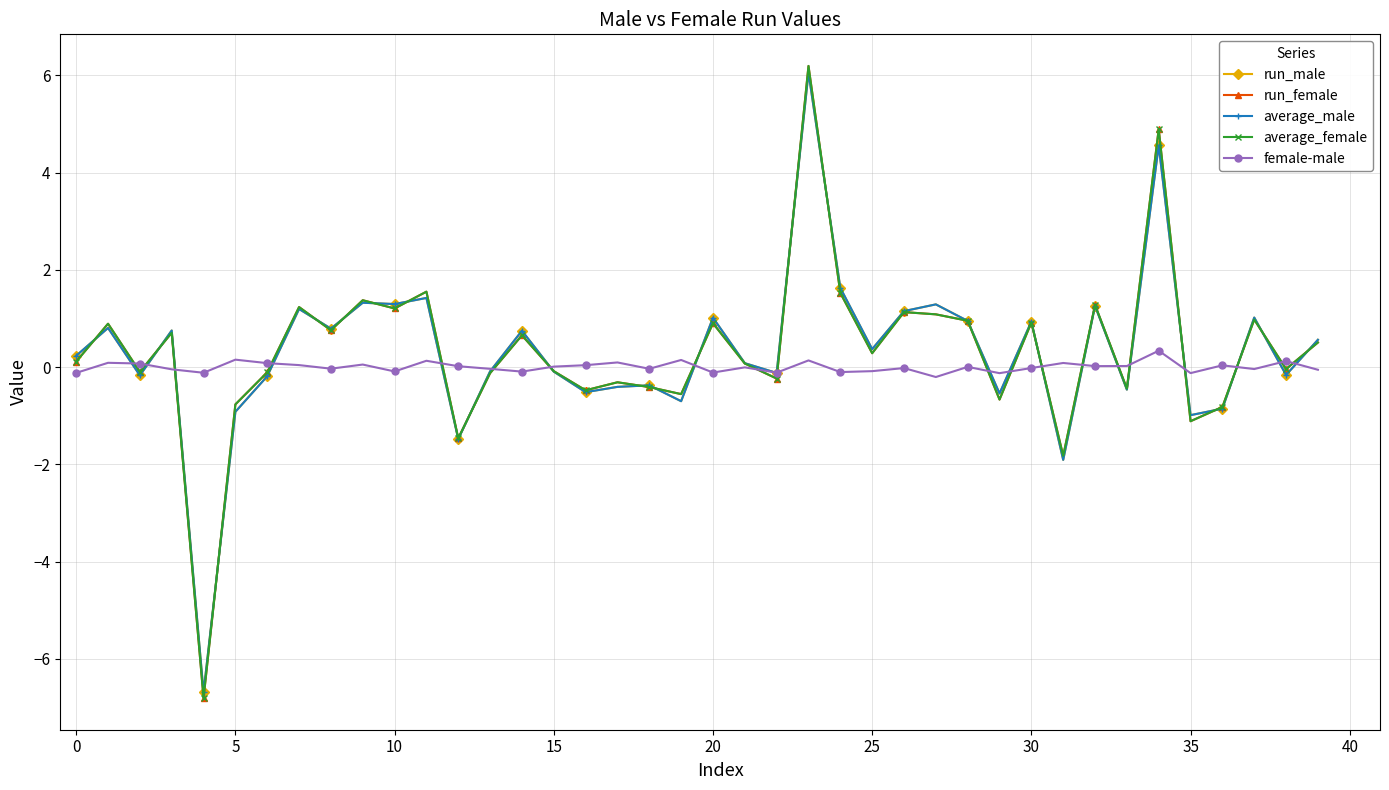

Which series ends up on top after the final intersection of average_female and female-male?

average_female